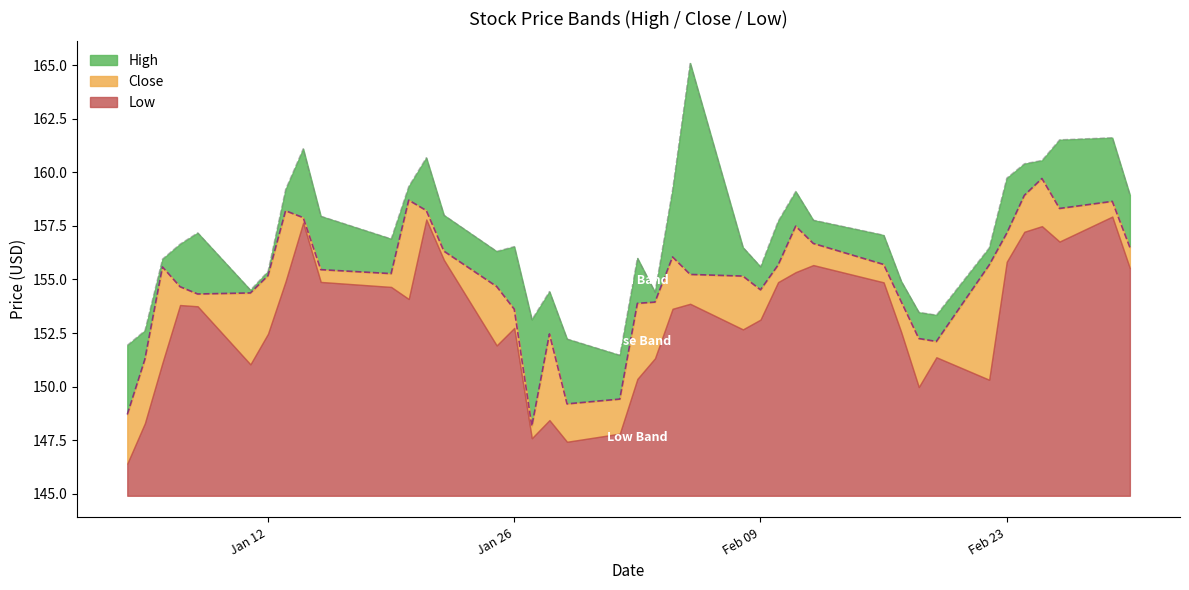

In Close, how many points are lower than both neighbors (excluding endpoints)?

7